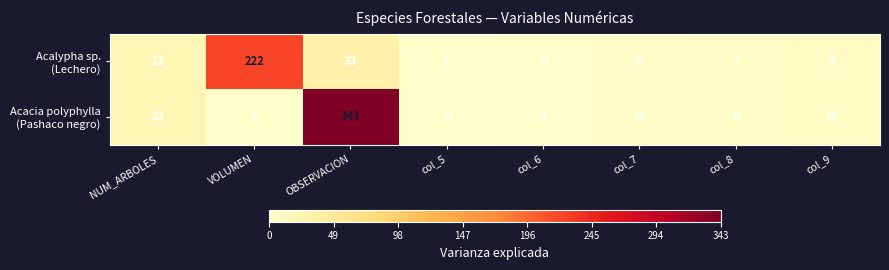

At which category is the sum across all series the highest?

OBSERVACION